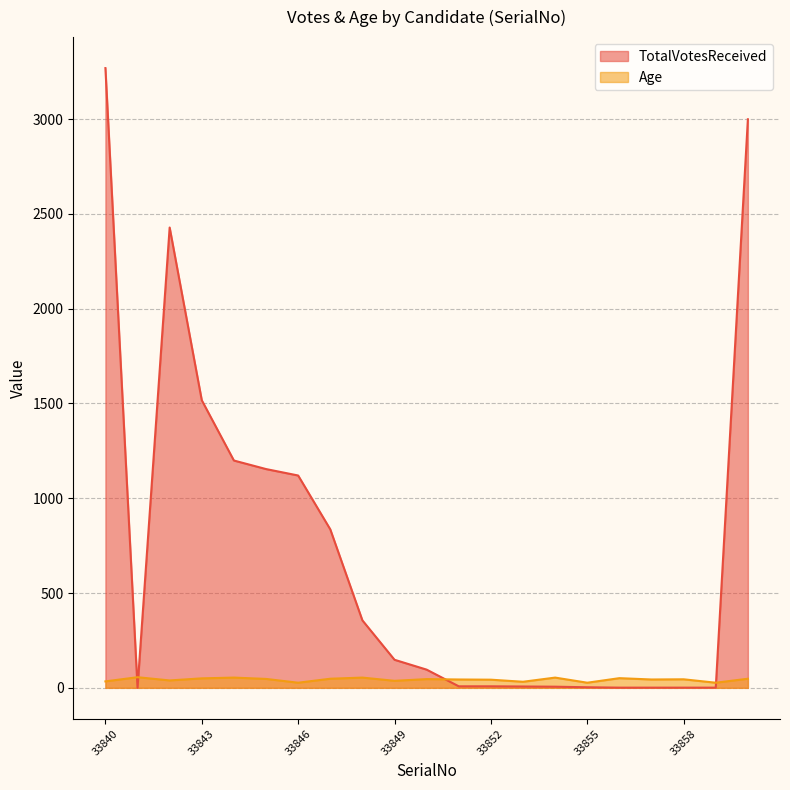

Reading left to right, extract all data points from this chart.

TotalVotesReceived: 3269	0	2428	1517	1199	1154	1120	836	356	148	96	8	8	7	6	3	1	1	1	1	2999
Age: 34	56	39	50	54	47	27	48	54	37	46	44	43	32	54	27	51	44	45	27	48